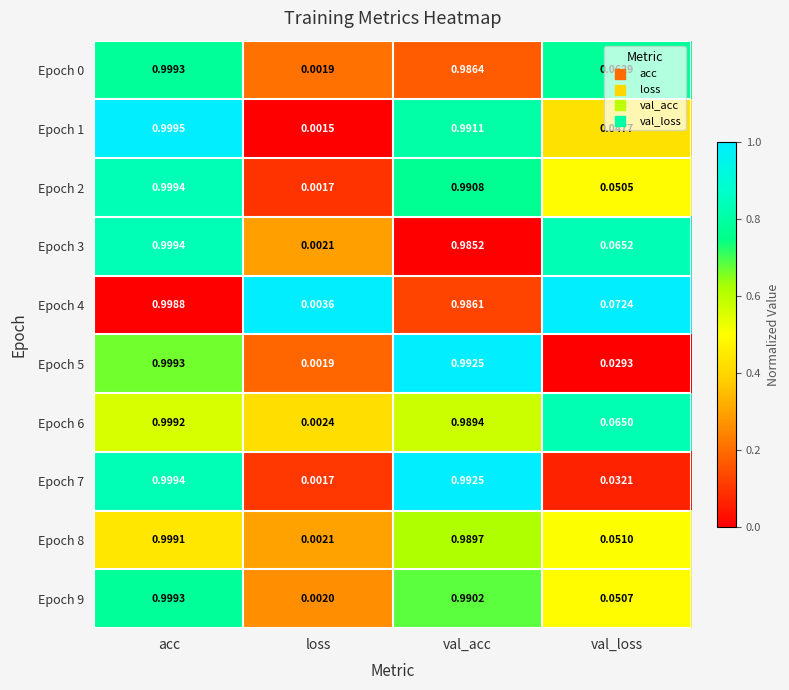

Is the value of Epoch 8 at val_acc greater than the value of Epoch 0 at acc?

No